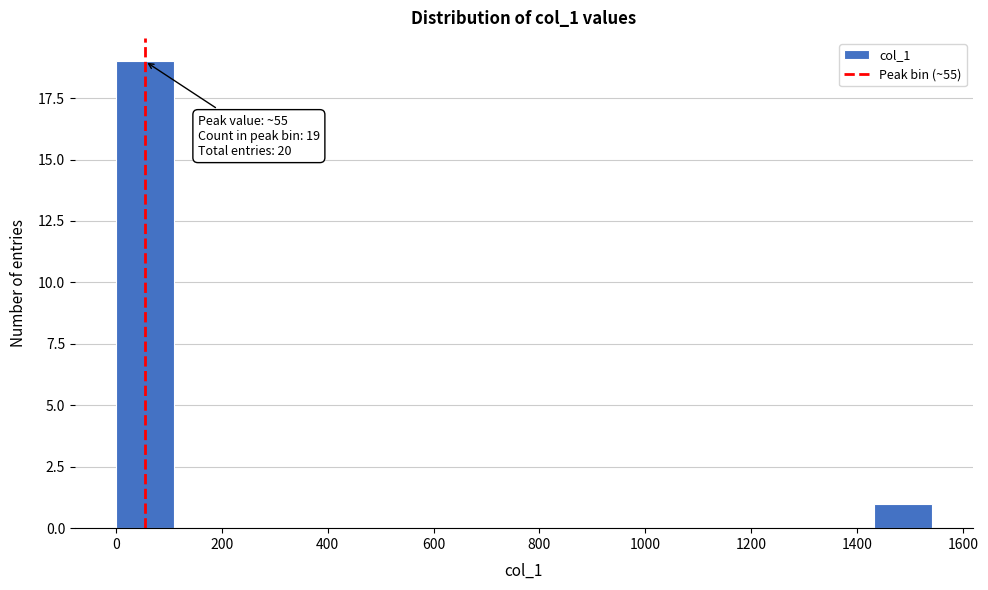

Which range on the x-axis has the tallest bar?

0 to 120